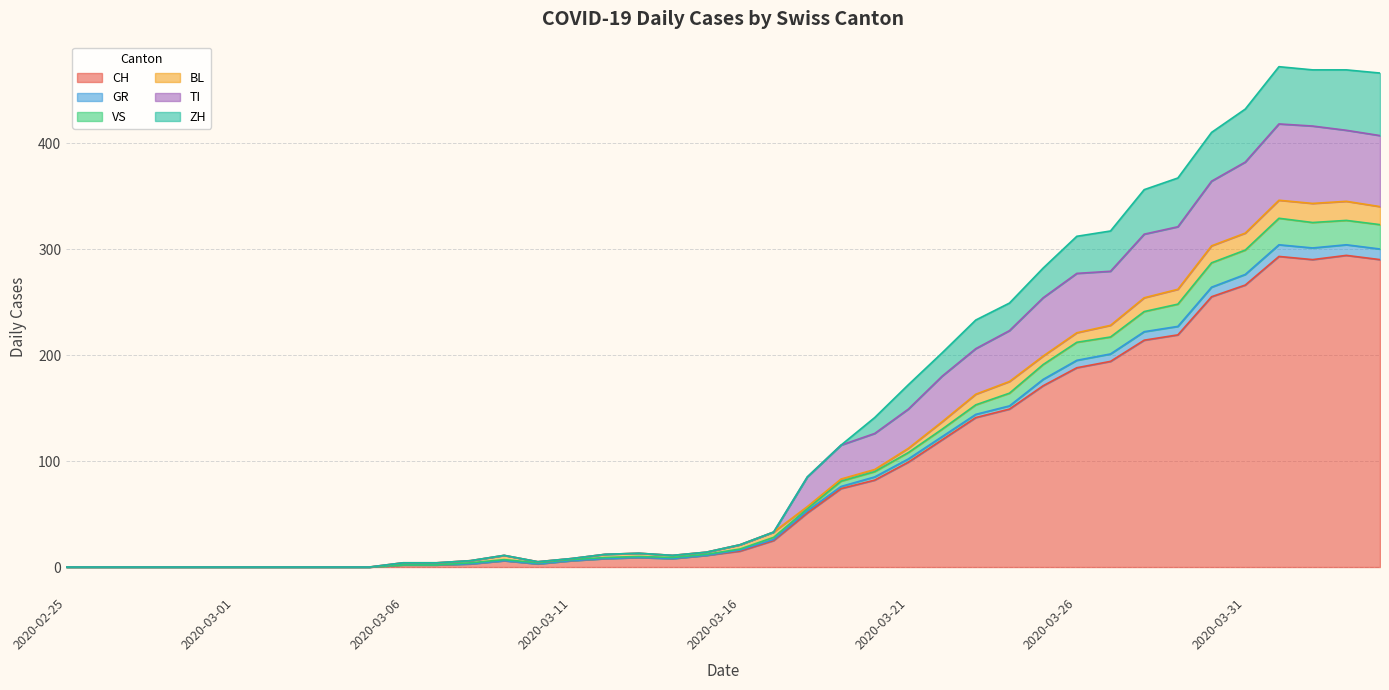

What is the maximum value for CH?

294